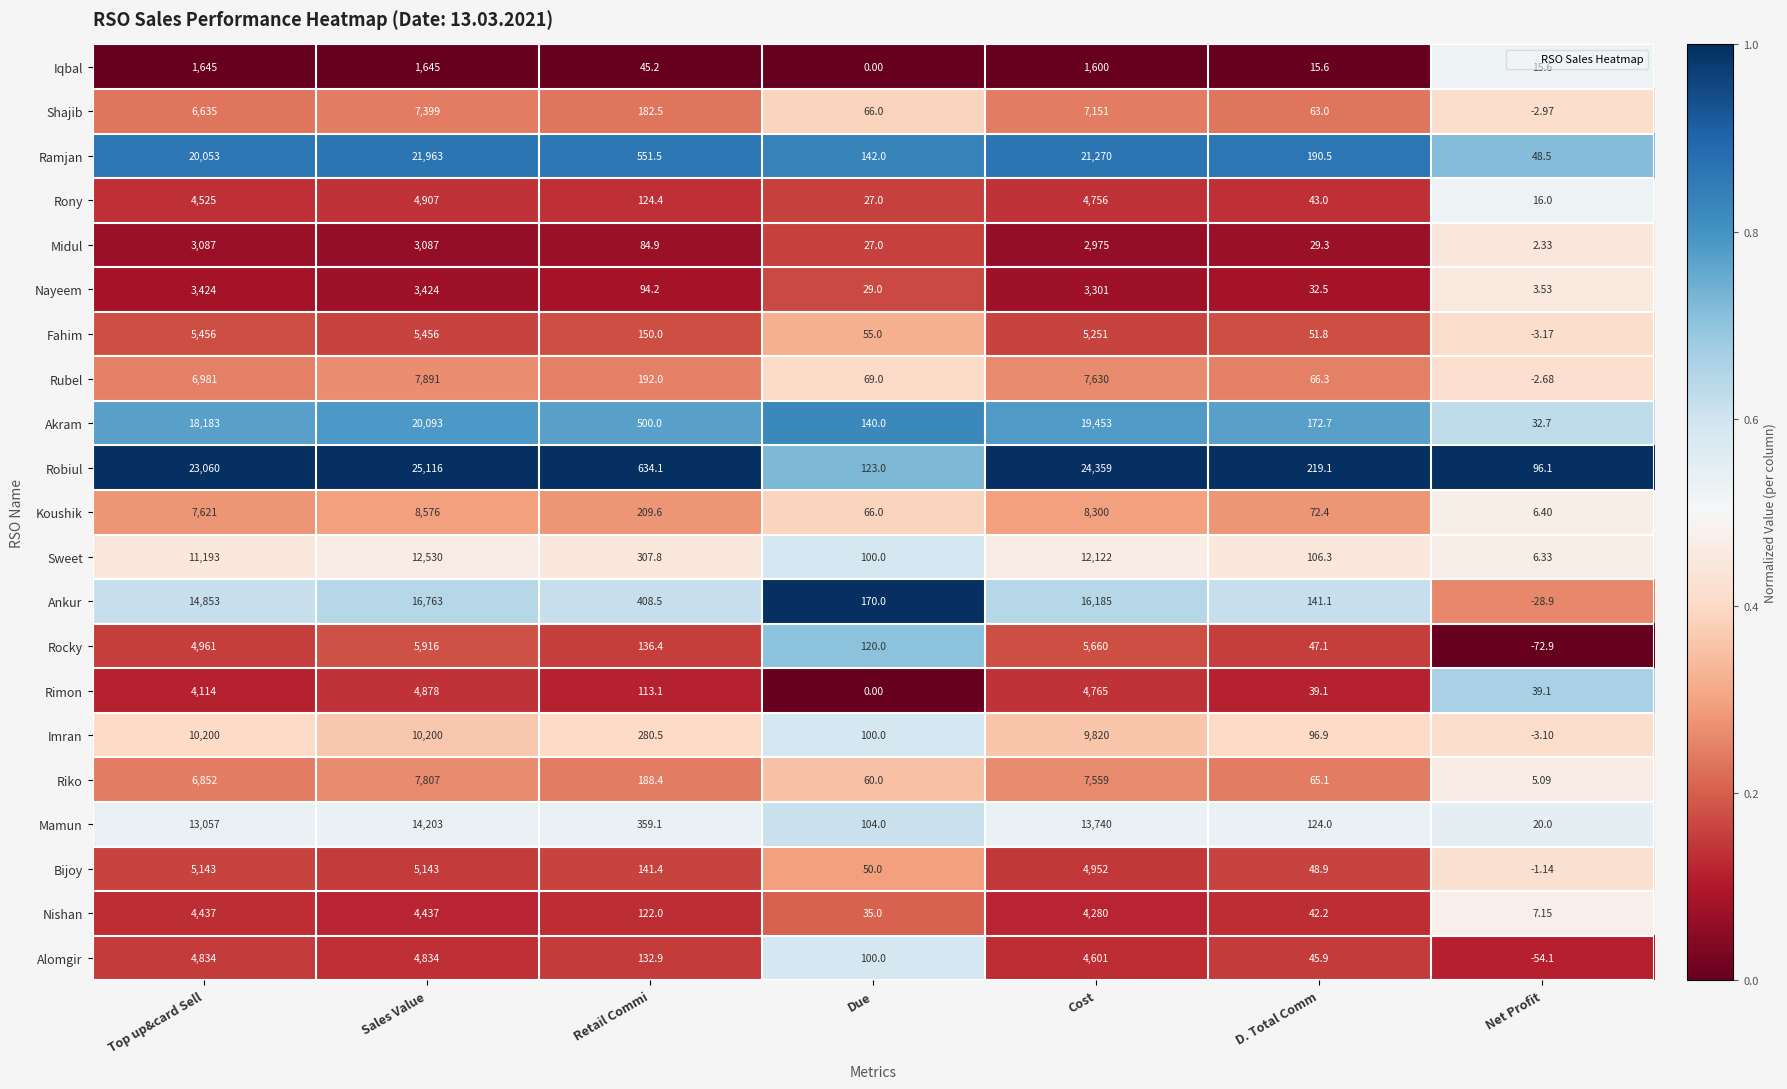

Where is Ankur nearest to the value 8367?

Top up&card Sell